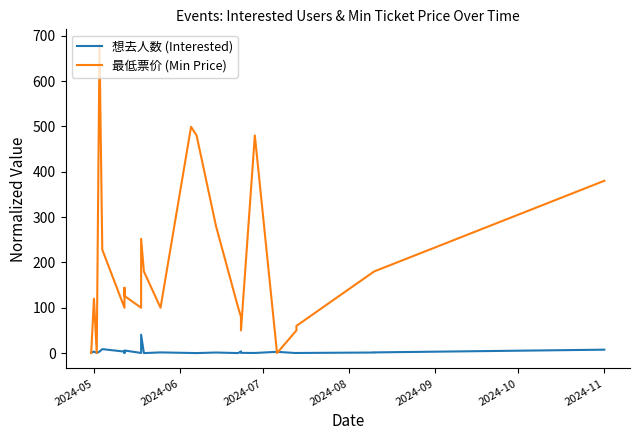

Rank the series by their maximum value, from lowest to highest.

想去人数 (Interested), 最低票价 (Min Price)